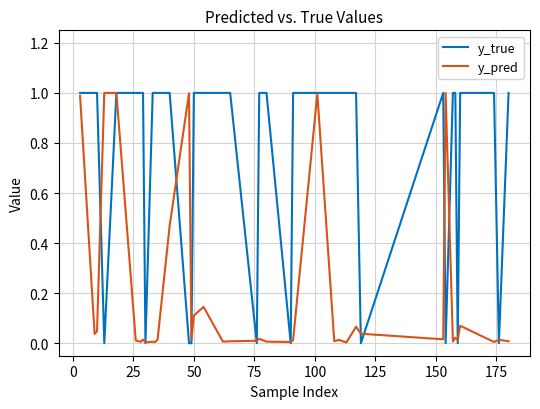

Which series ends up on top after the final intersection of y_true and y_pred?

y_true